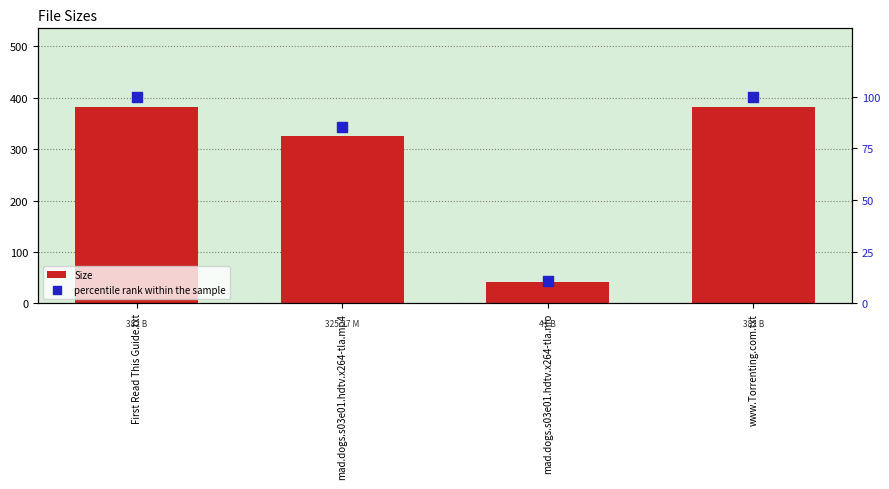

What are all the series names shown in the legend?

Size, percentile rank within the sample